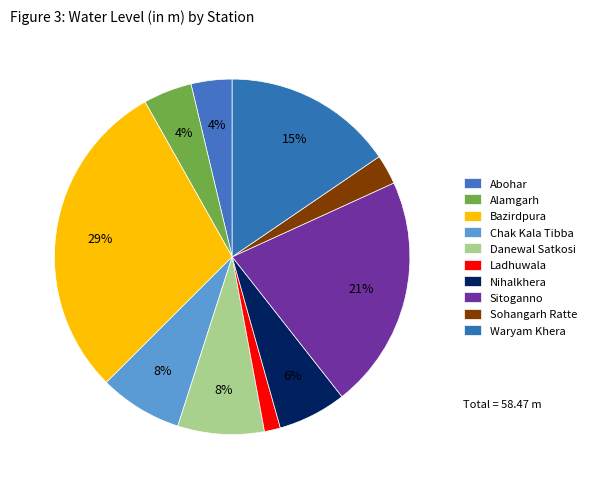

Combined, what portion of the pie is Sohangarh Ratte and Abohar?

6.4%